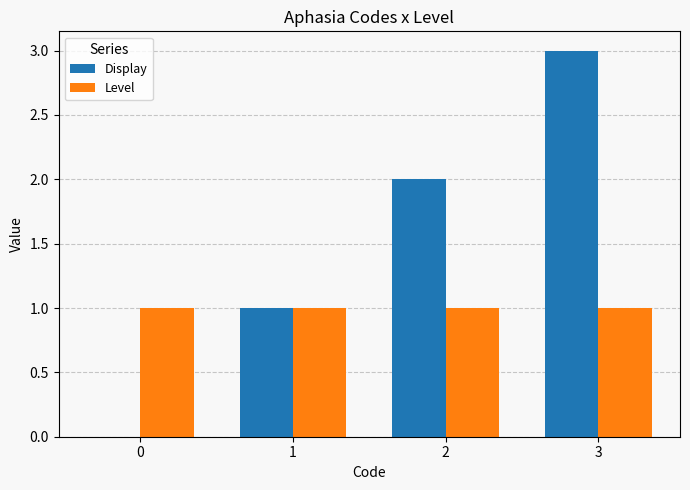

Count the number of data series in this chart.

2